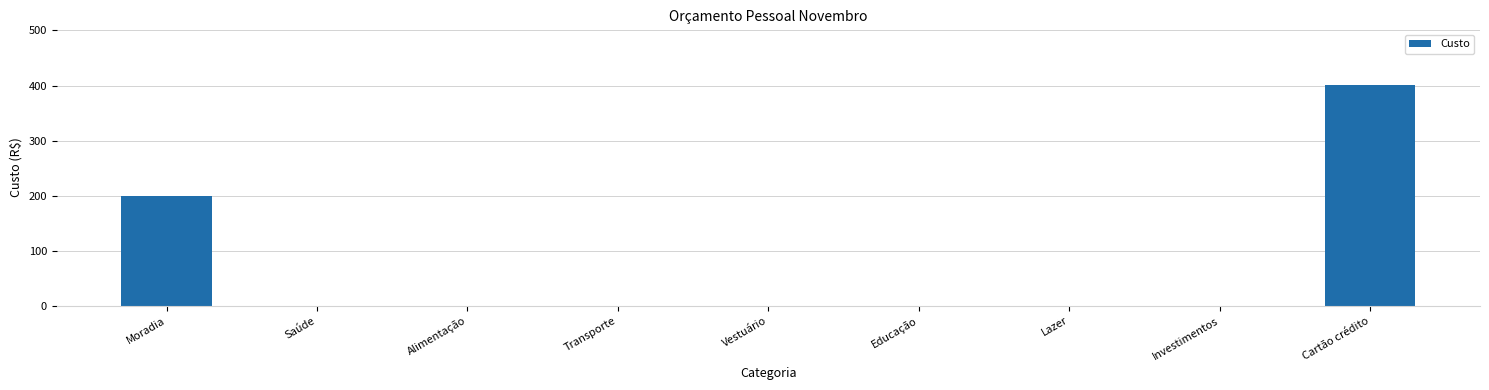

What is the sum of all values?

601.6